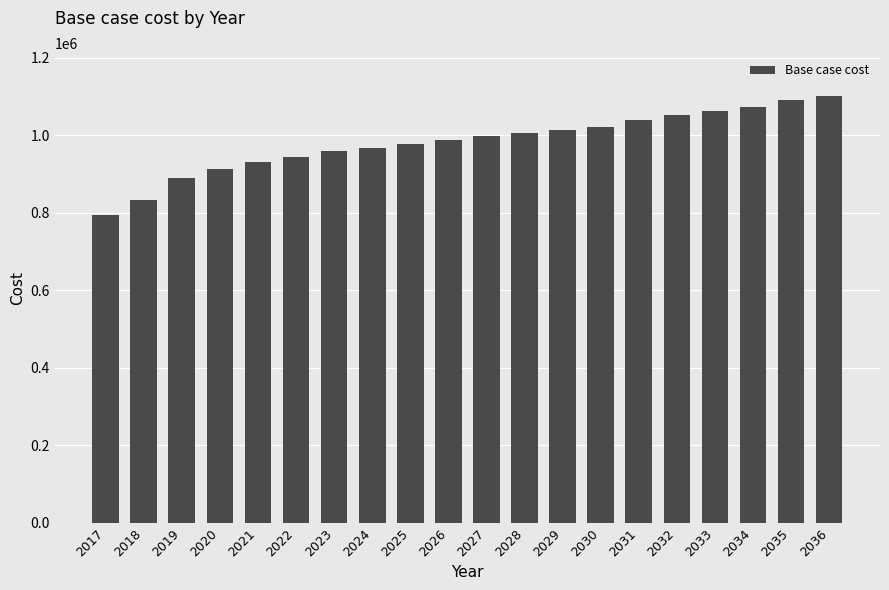

What is the change in value from 2025 to 2031?

+62438.5